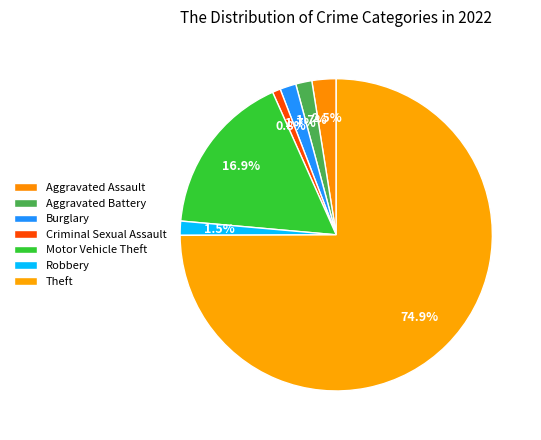

The Criminal Sexual Assault slice represents 13% of the pie. True or false?

False